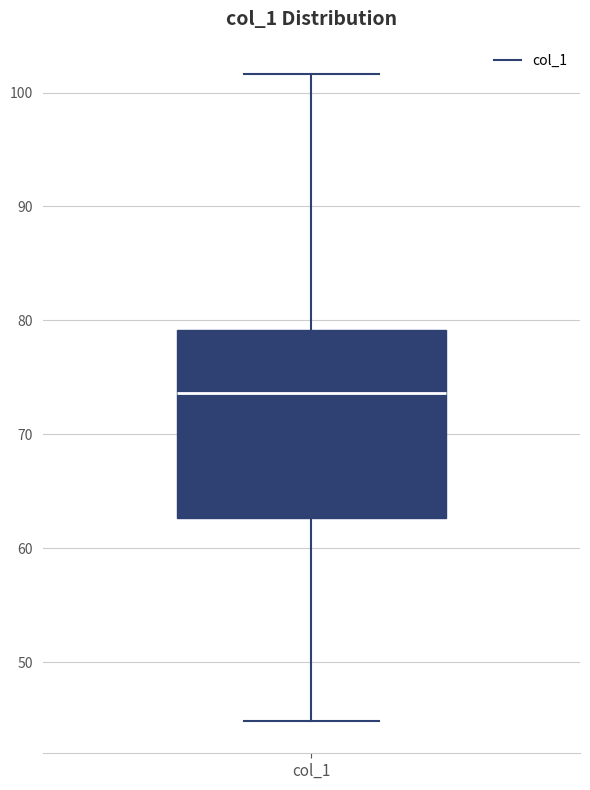

Where does the median line of the box for col_1 sit on the y-axis? The values are not printed on the chart, so give them approximately, as read against the axis.

74